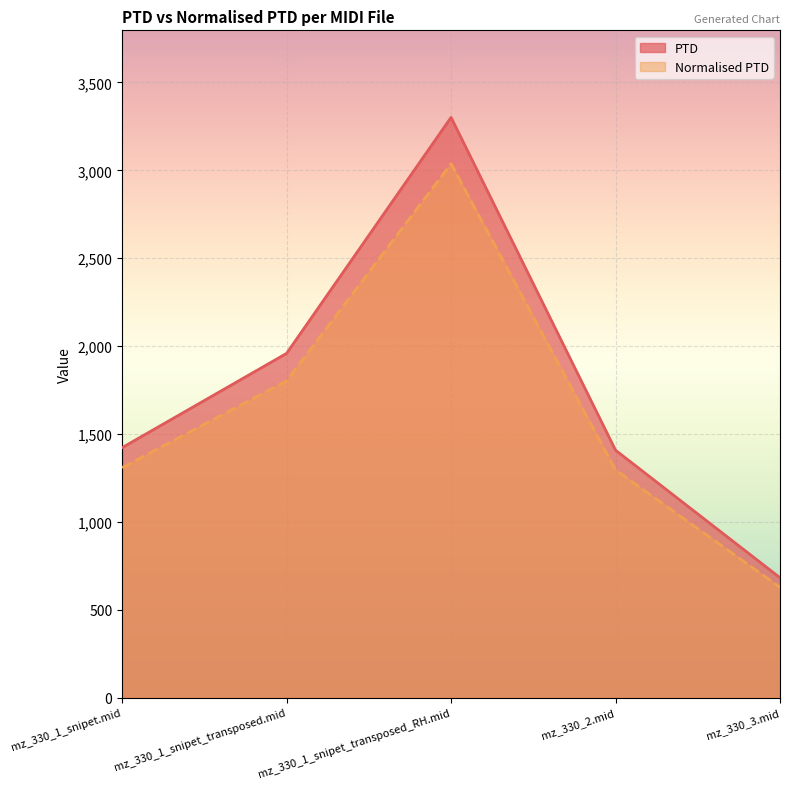

Does the chart display data point markers on the line(s)?

No